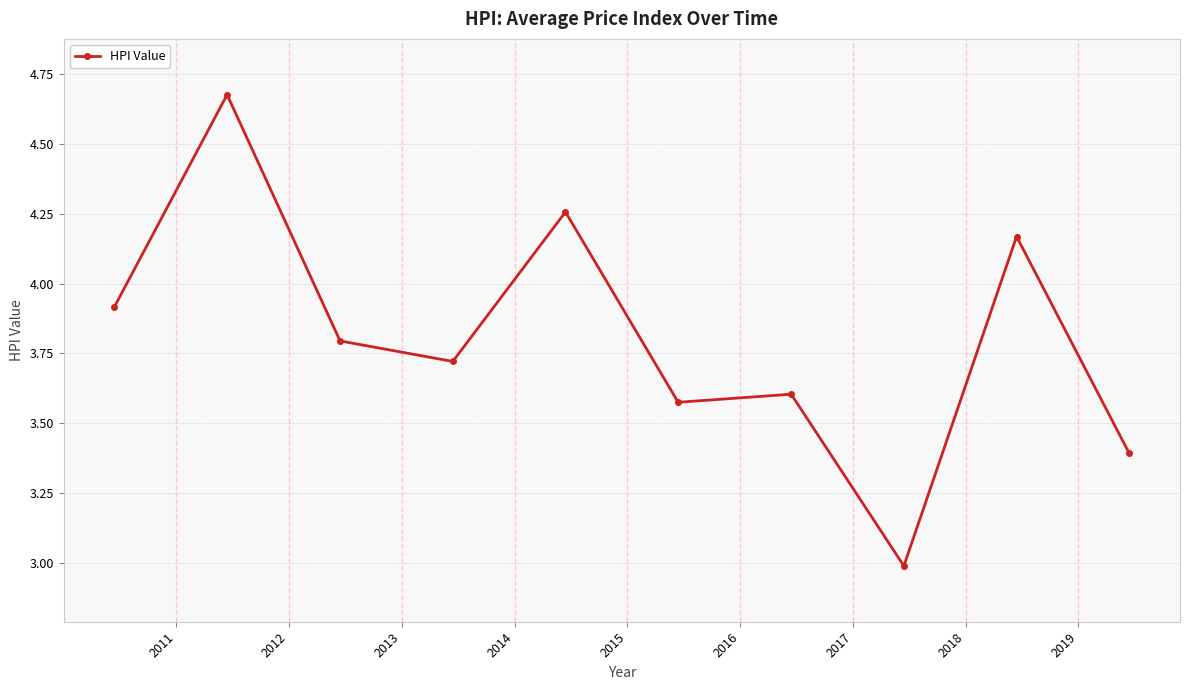

What is the average value?

3.8